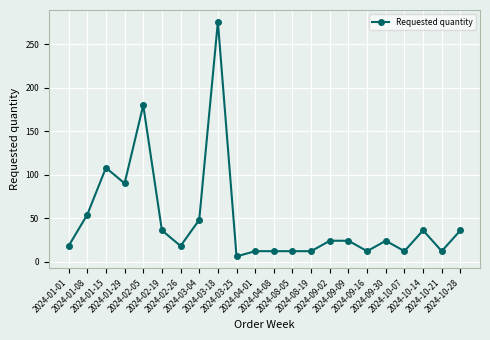

What is the approximate value at 2024-08-05?

12